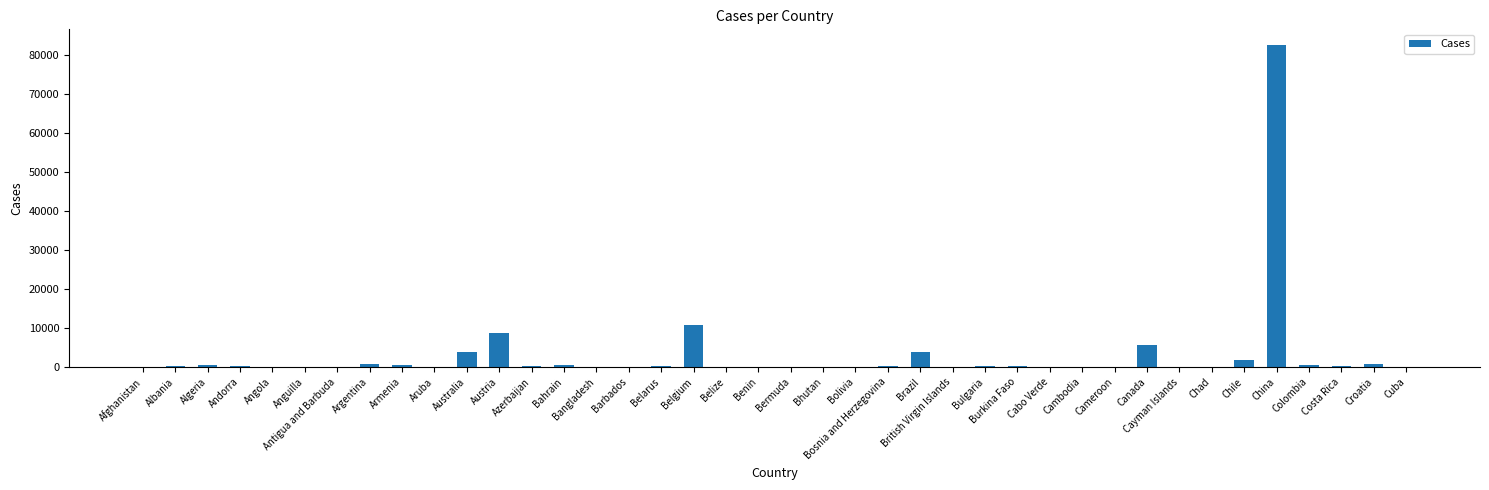

What is the greatest value displayed?

82447